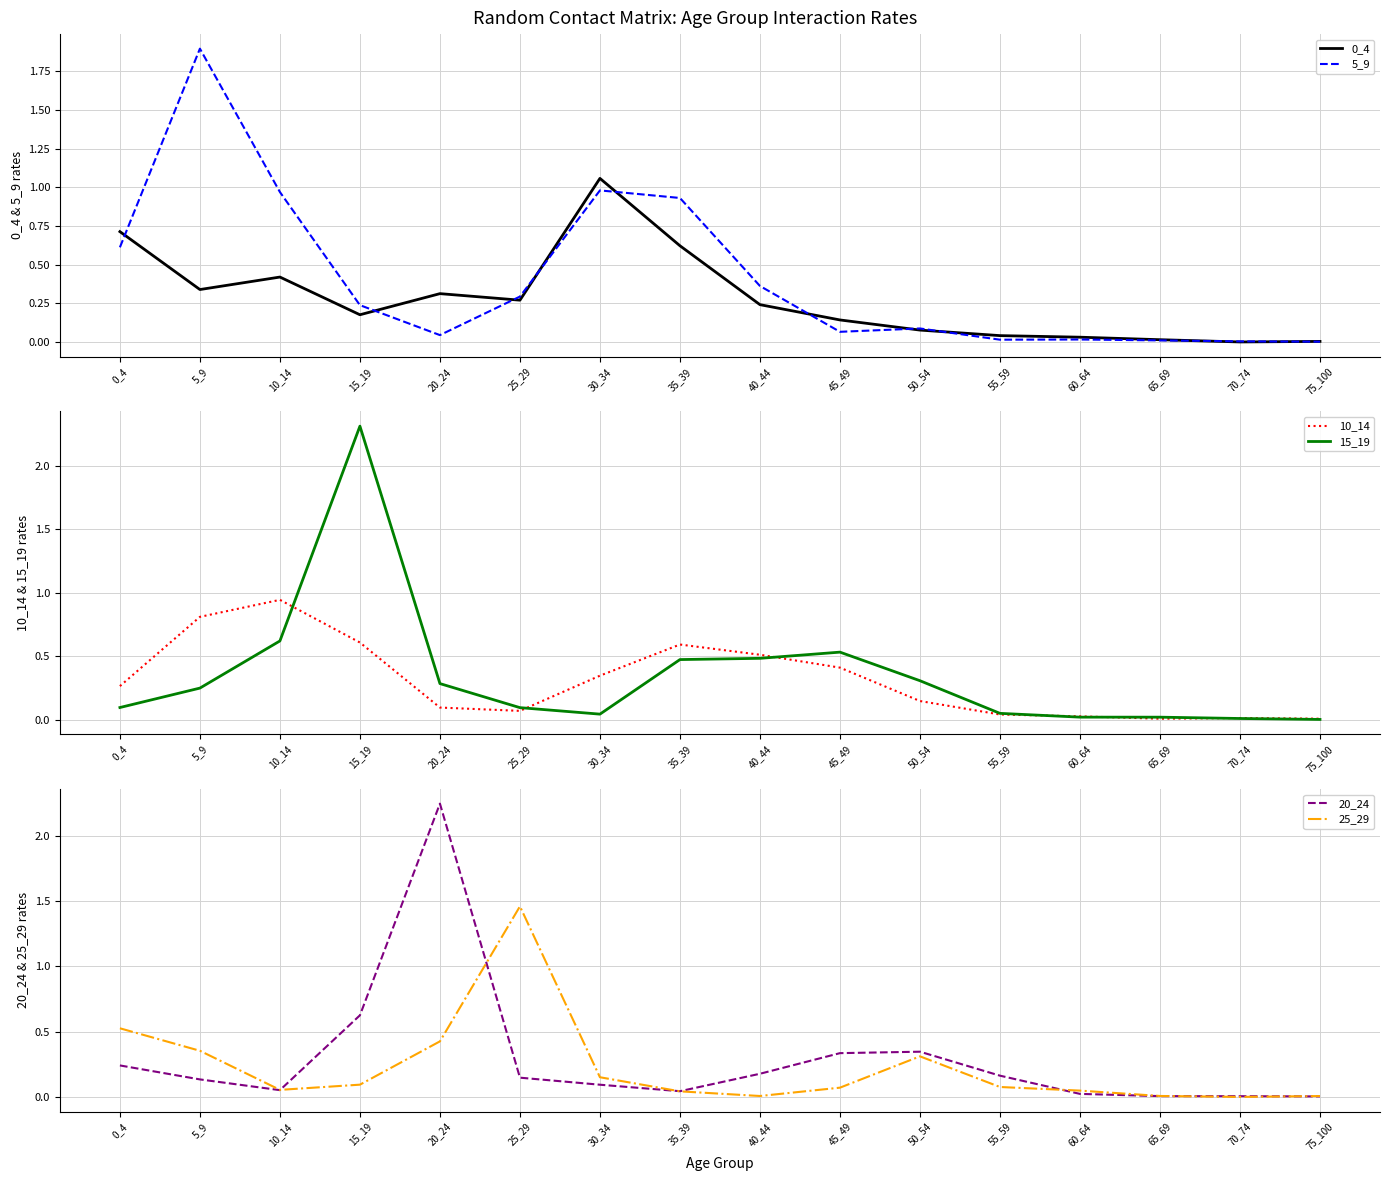

Is it true that 0_4 equals 0.2 at 40_44?

True